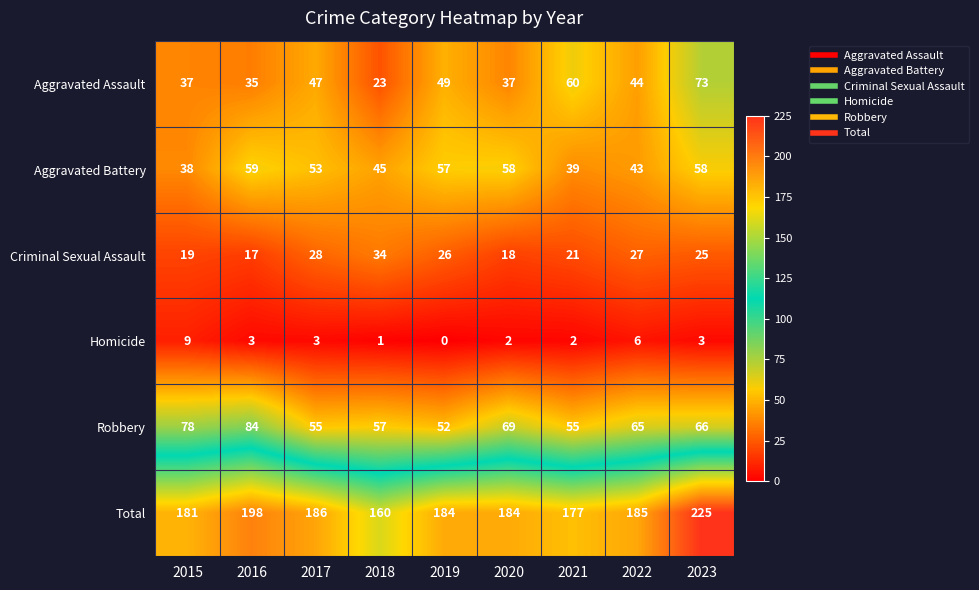

Is it true that Homicide equals 2 at 2021?

True